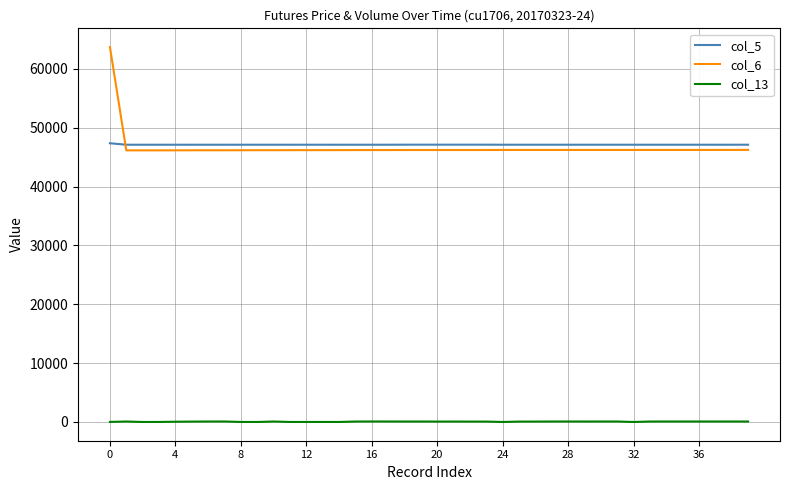

At how many categories does at least one series exceed 40039?

40